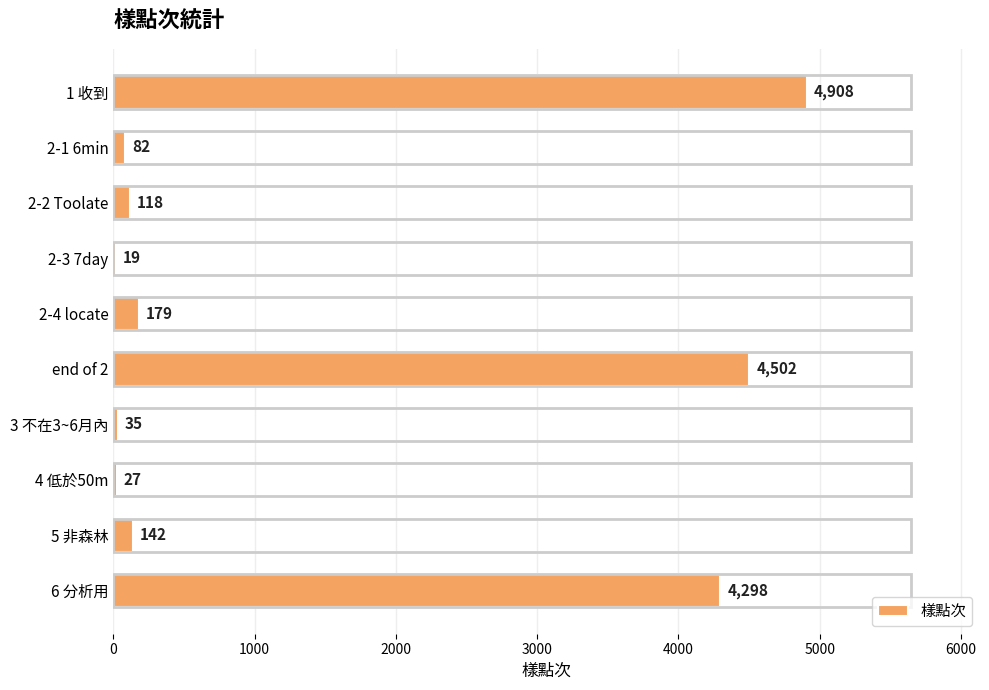

What is the difference between the values at 2-4 locate and 4 低於50m?

152